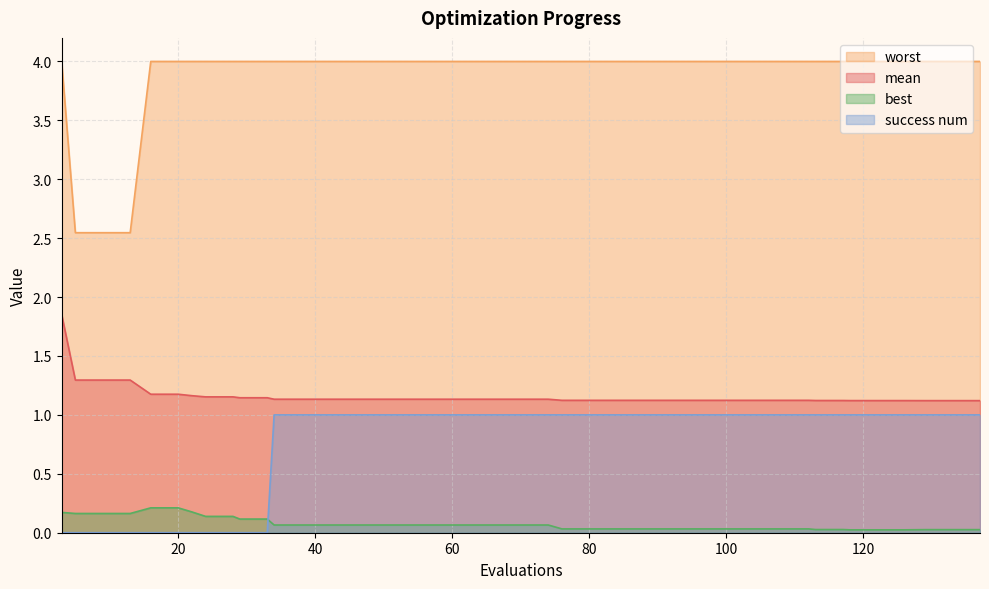

Which series has the widest spread of values?

worst